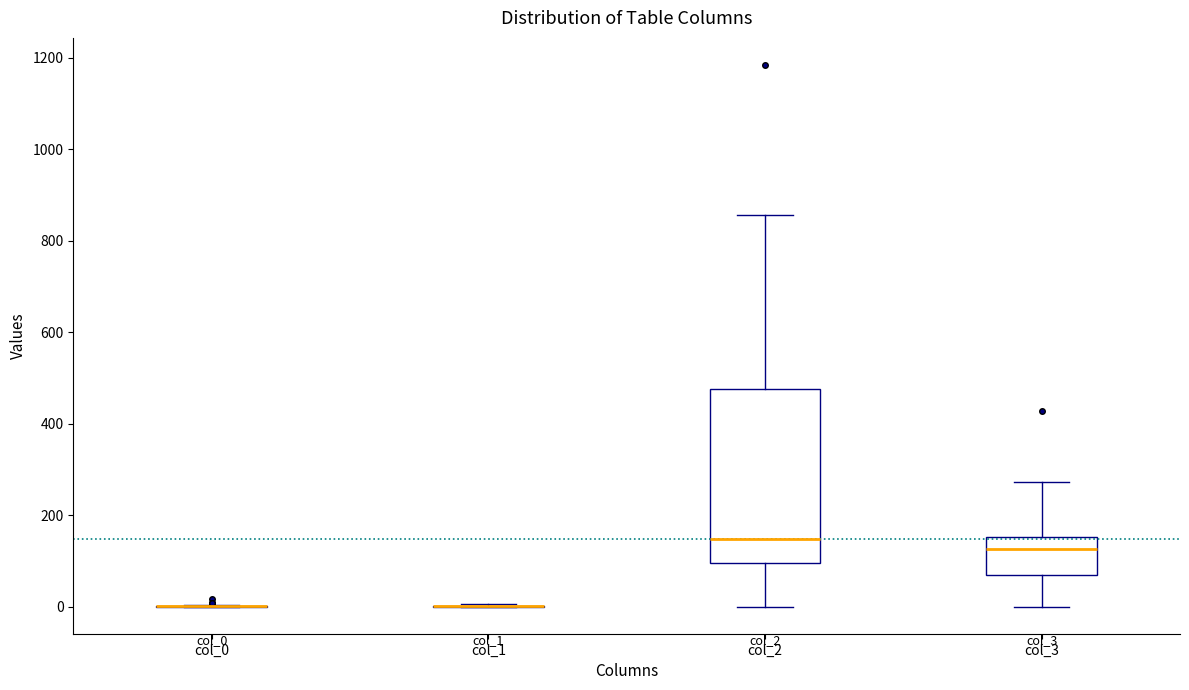

Reading left to right, read every box against the y-axis: the position of its median line, the range the box covers, and the ends of its whiskers. The values are not printed on the chart, so give them approximately, as read against the axis.

col_0: box collapsed to a line at 0, whiskers 0 to 0
col_1: box collapsed to a line at 0, whiskers 0 to 0
col_2: median 140, box 100 to 480, whiskers 0 to 860
col_3: median 120, box 60 to 160, whiskers 0 to 280